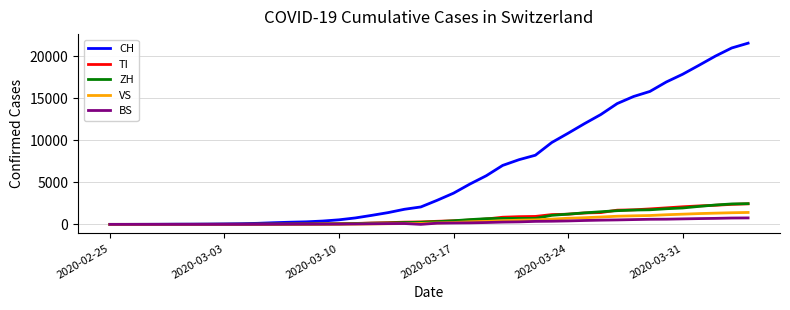

What is the highest value of the CH series?

21529